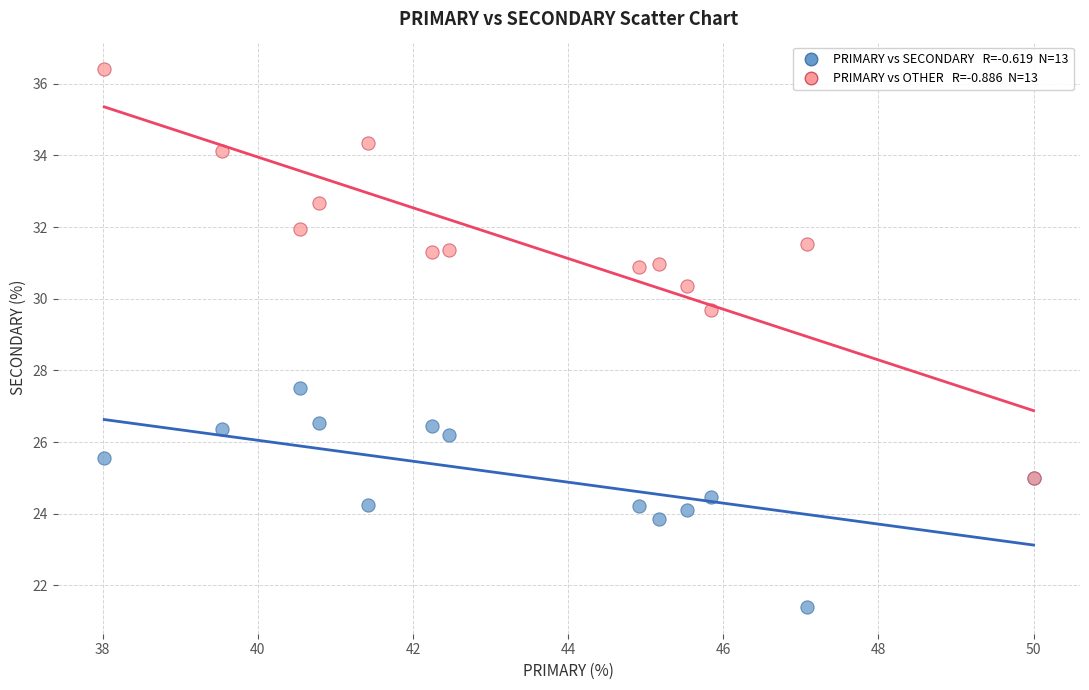

Across all series, what Y value is closest to 28?

27.5